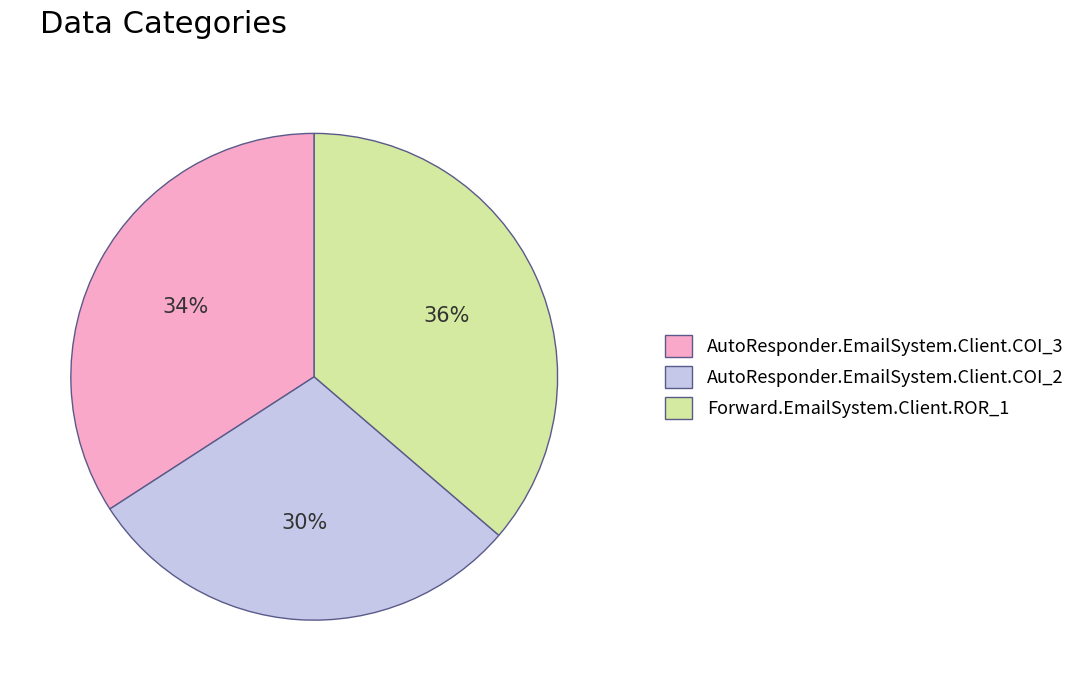

Between AutoResponder.EmailSystem.Client.COI_2 and Forward.EmailSystem.Client.ROR_1, which is larger?

Forward.EmailSystem.Client.ROR_1